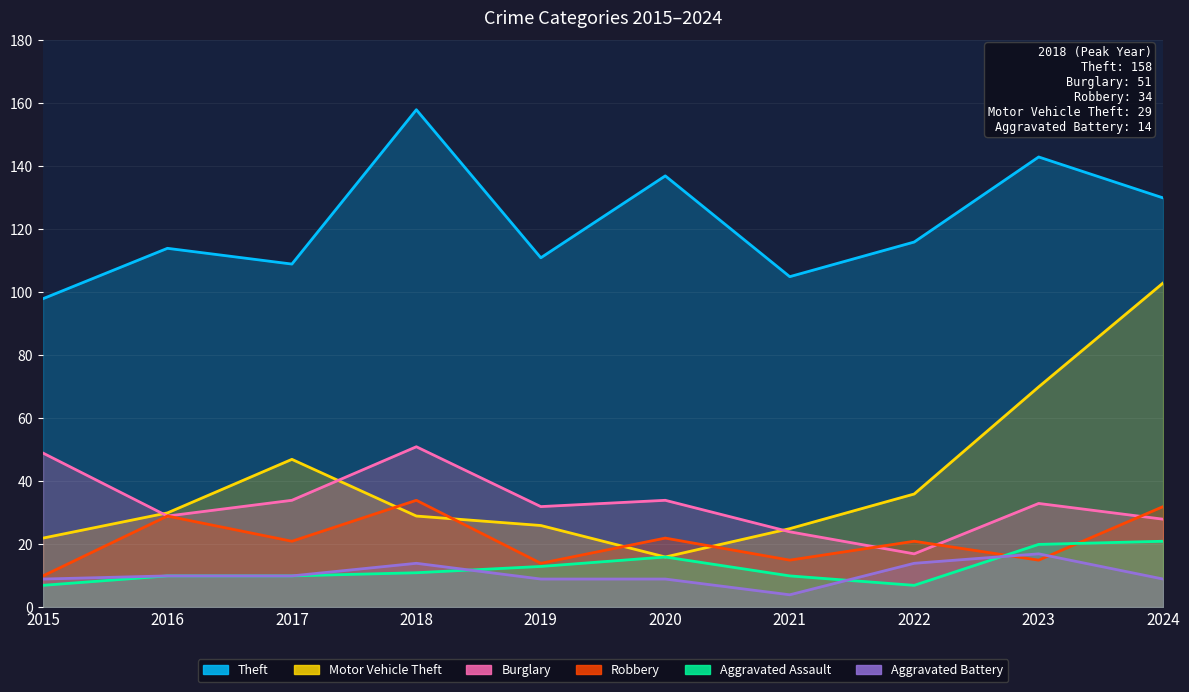

Rank the series by their maximum value, from lowest to highest.

Aggravated Battery, Aggravated Assault, Robbery, Burglary, Motor Vehicle Theft, Theft